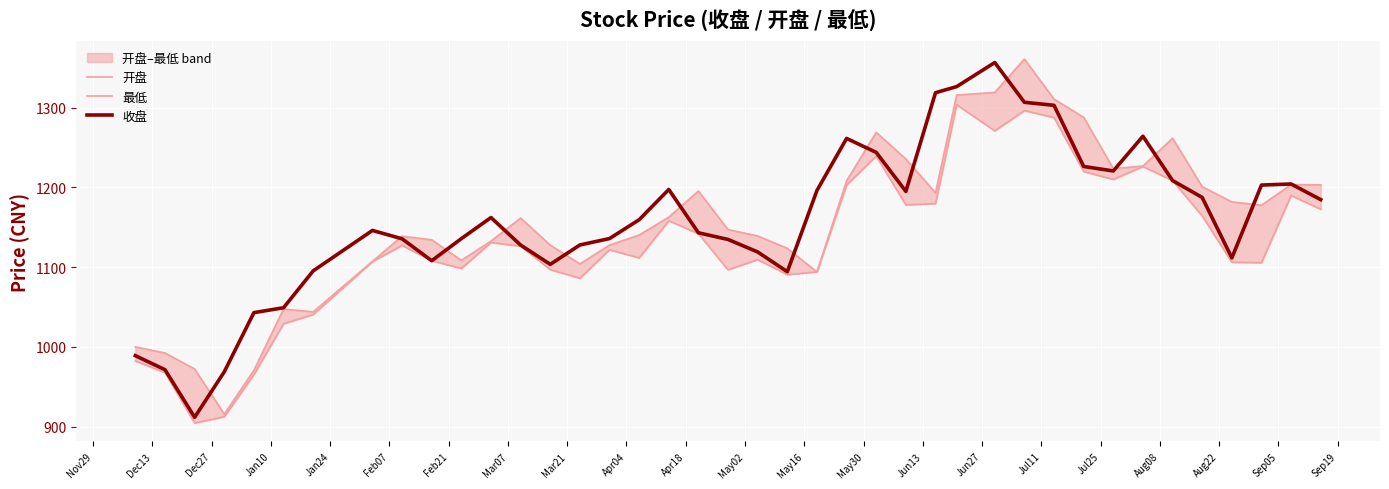

What is the average value of the 最低 series?

1129.1